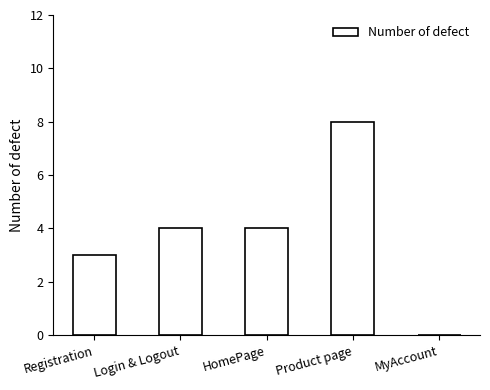

Is it true that the value at MyAccount is -5?

False